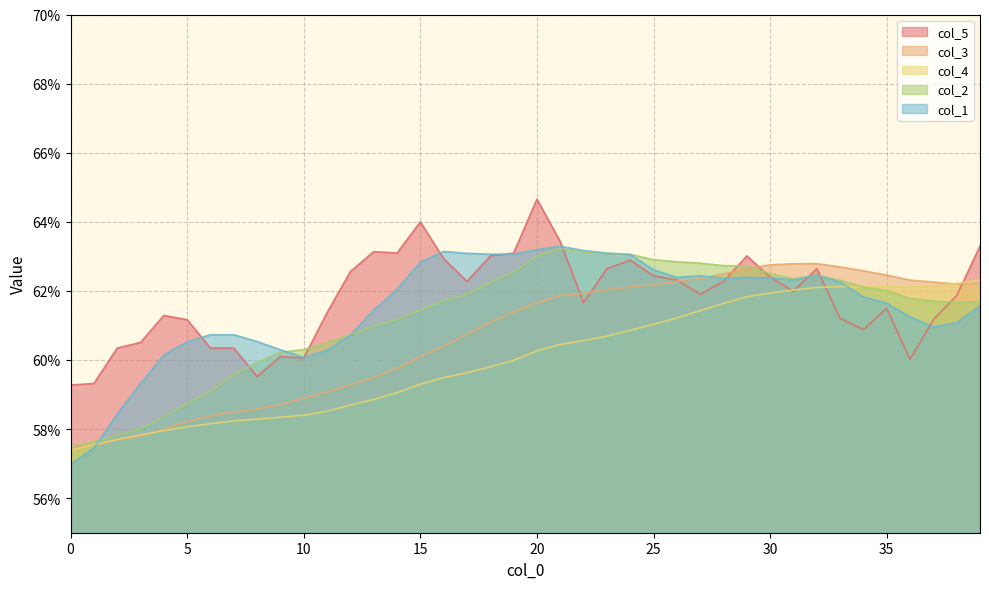

What is the difference between the col_1 values at 1 and 32?

0.1